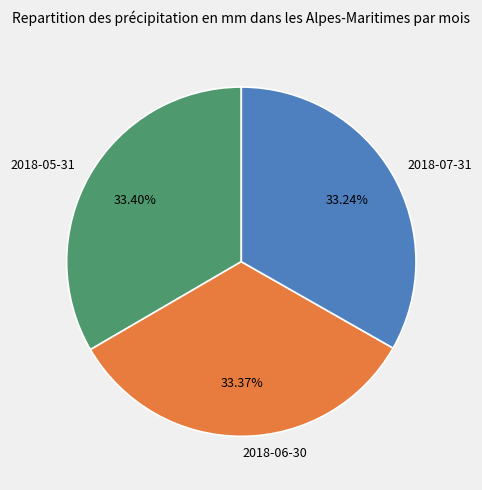

What portion of the pie excludes 2018-07-31?

66.8%